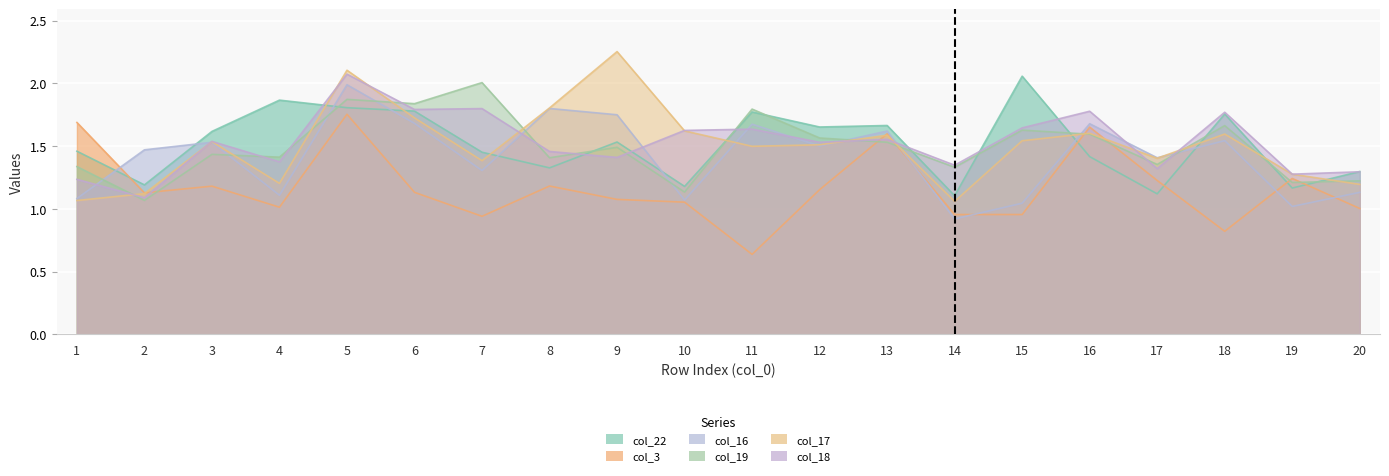

Reading left to right, transcribe all the data shown in this chart.

col_22: 1.5	1.2	1.6	1.9	1.8	1.8	1.5	1.3	1.5	1.2	1.8	1.7	1.7	1.1	2.1	1.4	1.1	1.8	1.2	1.3
col_3: 1.7	1.1	1.2	1.0	1.8	1.1	0.9	1.2	1.1	1.1	0.6	1.2	1.6	1.0	1.0	1.7	1.2	0.8	1.2	1.0
col_16: 1.1	1.5	1.5	1.1	2.0	1.7	1.3	1.8	1.7	1.1	1.7	1.5	1.6	0.9	1.0	1.7	1.4	1.5	1.0	1.1
col_19: 1.3	1.1	1.4	1.4	1.9	1.8	2.0	1.4	1.5	1.1	1.8	1.6	1.5	1.3	1.6	1.6	1.4	1.7	1.2	1.2
col_17: 1.1	1.1	1.5	1.2	2.1	1.7	1.4	1.8	2.3	1.6	1.5	1.5	1.6	1.1	1.5	1.6	1.4	1.6	1.3	1.2
col_18: 1.2	1.1	1.5	1.4	2.1	1.8	1.8	1.5	1.4	1.6	1.6	1.5	1.6	1.3	1.6	1.8	1.3	1.8	1.3	1.3